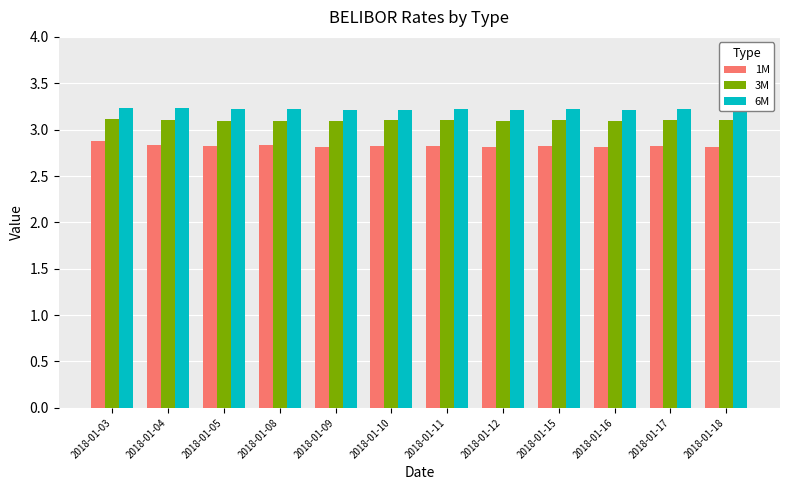

What is the value of the 1M bar at the 9th from the left?

2.8